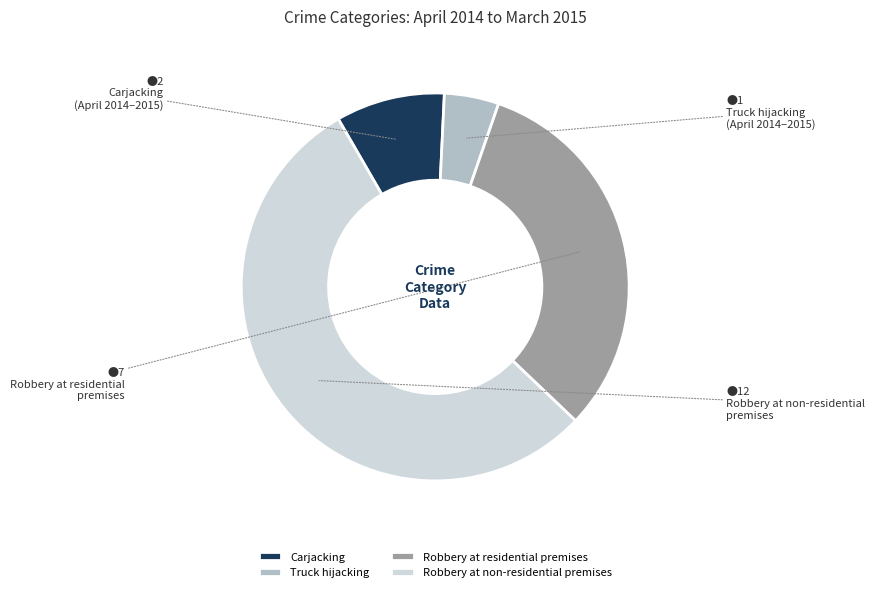

How many segments does this pie chart have?

4